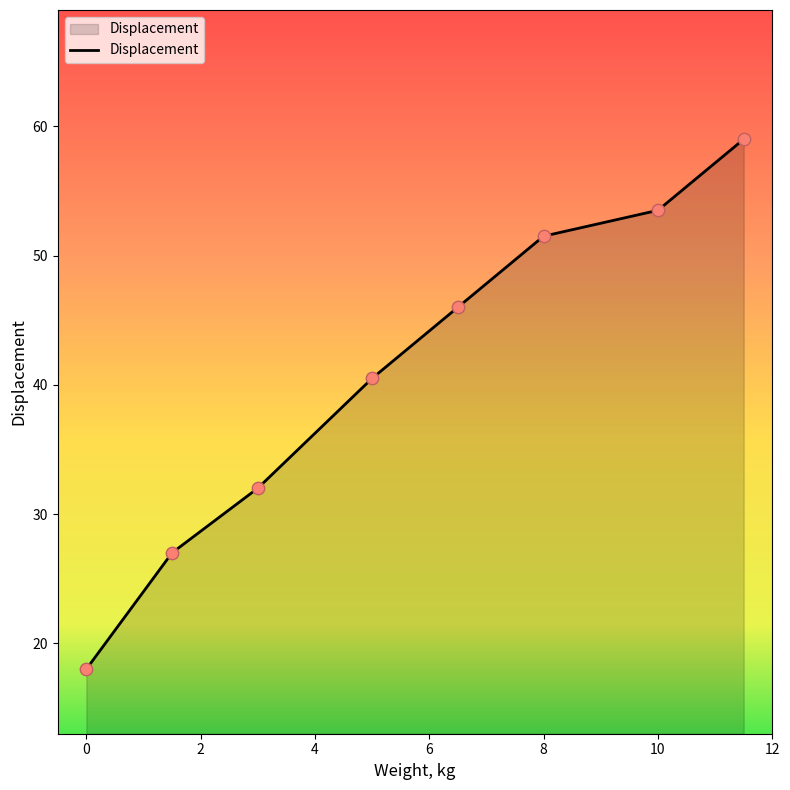

What is the average value?

40.9